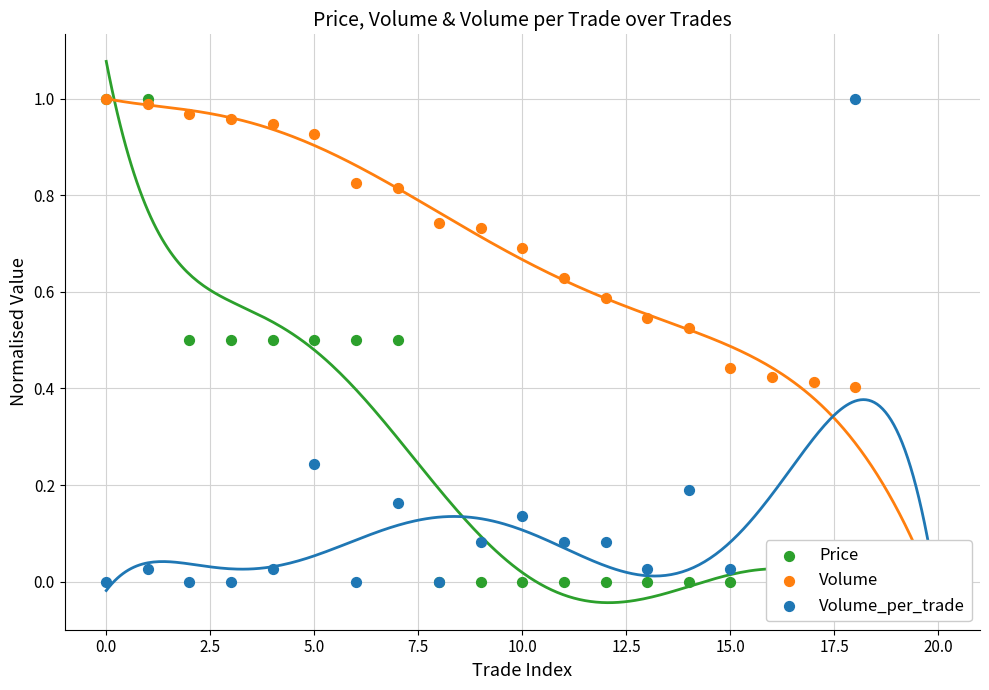

Which series has the largest Y range (max minus min)?

Price